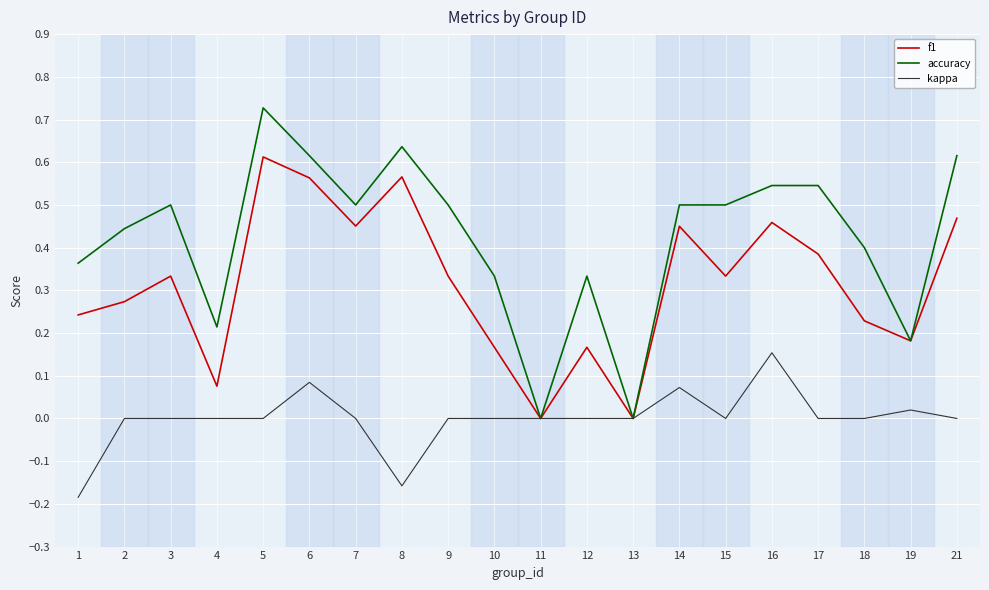

Rank the series at 14 from lowest to highest value.

kappa, f1, accuracy